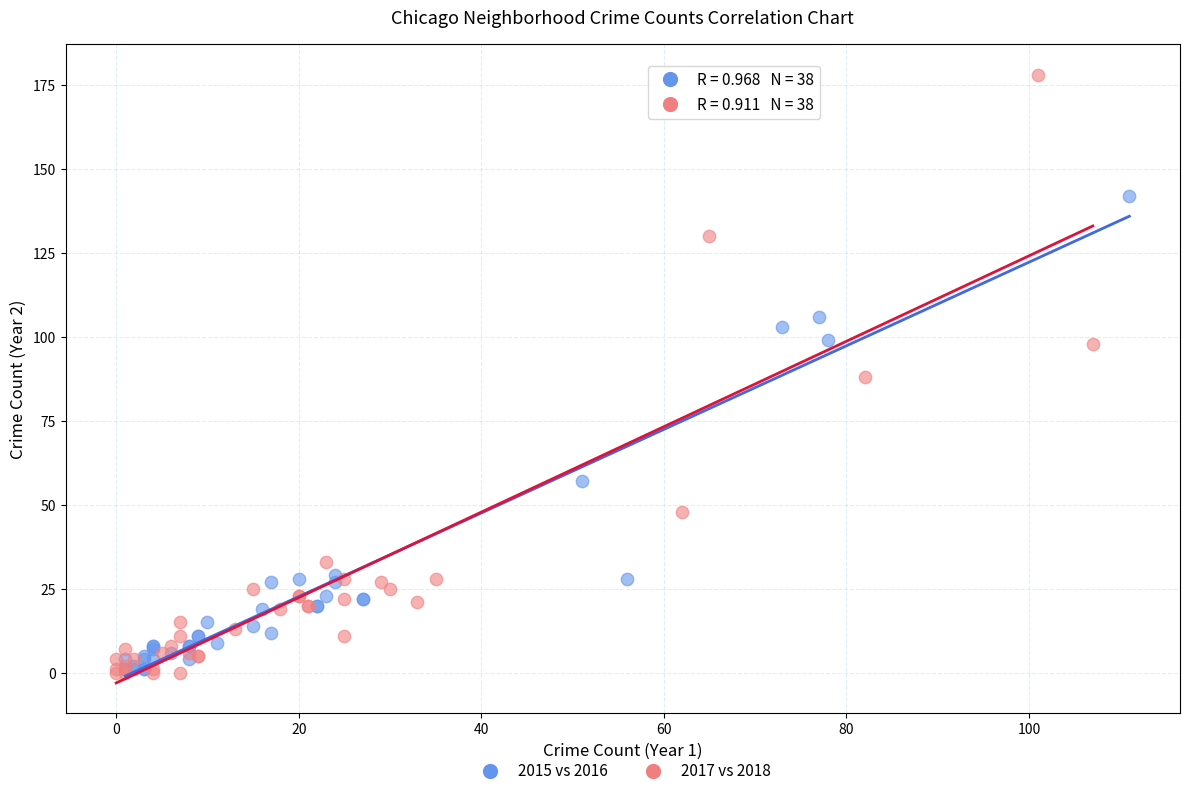

Which series reaches the maximum Y coordinate?

2017 vs 2018